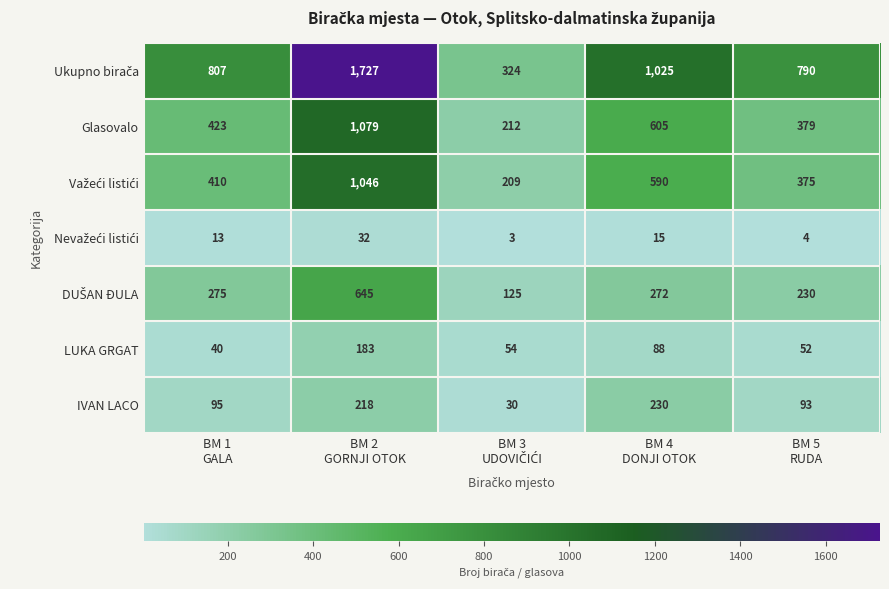

What is the difference between the second highest and second lowest values in the IVAN LACO series?

125